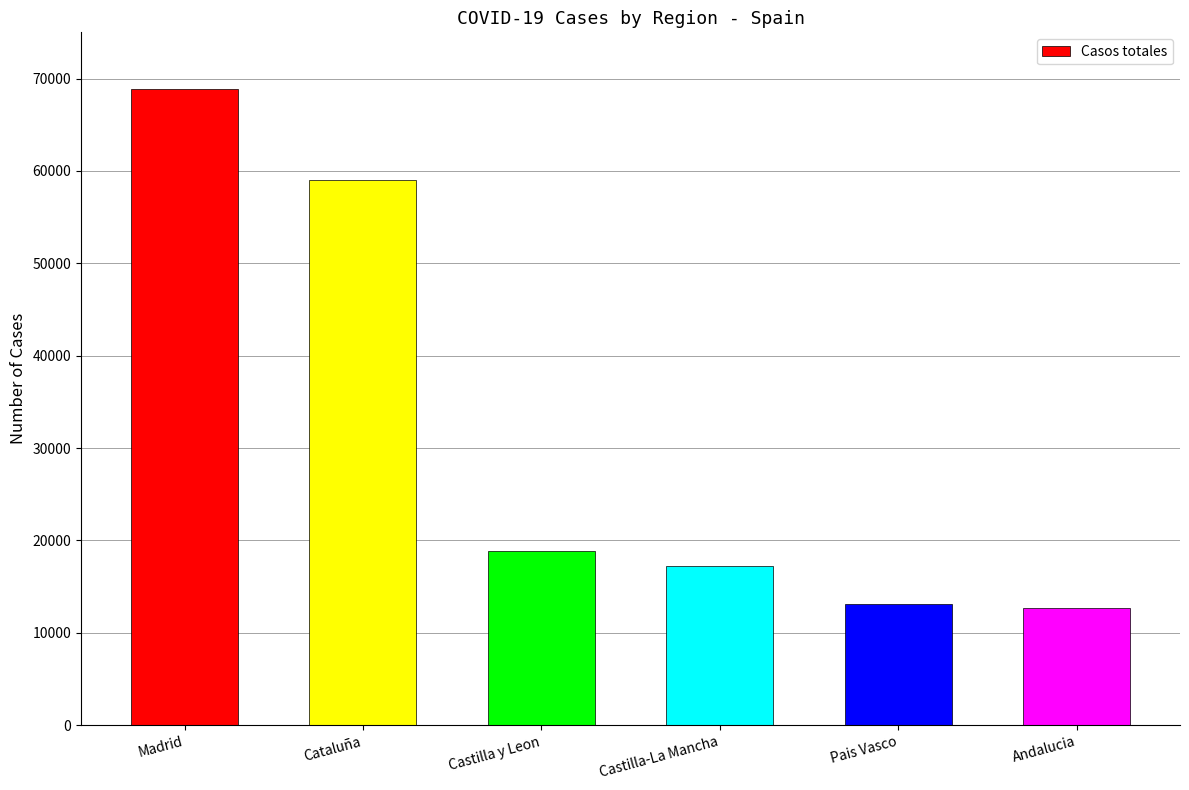

The chart shows a value of 12679 at Andalucia. True or false?

True